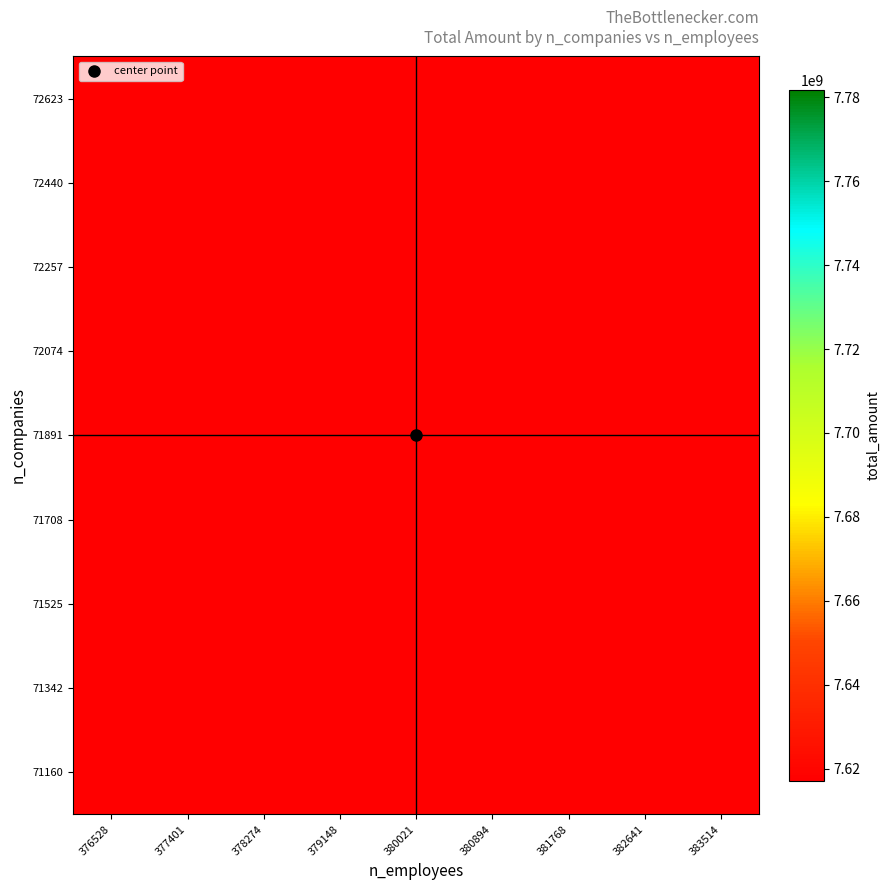

List the labels in order of 71891 value, largest first.

380021, 380894, 381768, 382641, 383514, 376528, 377401, 378274, 379148